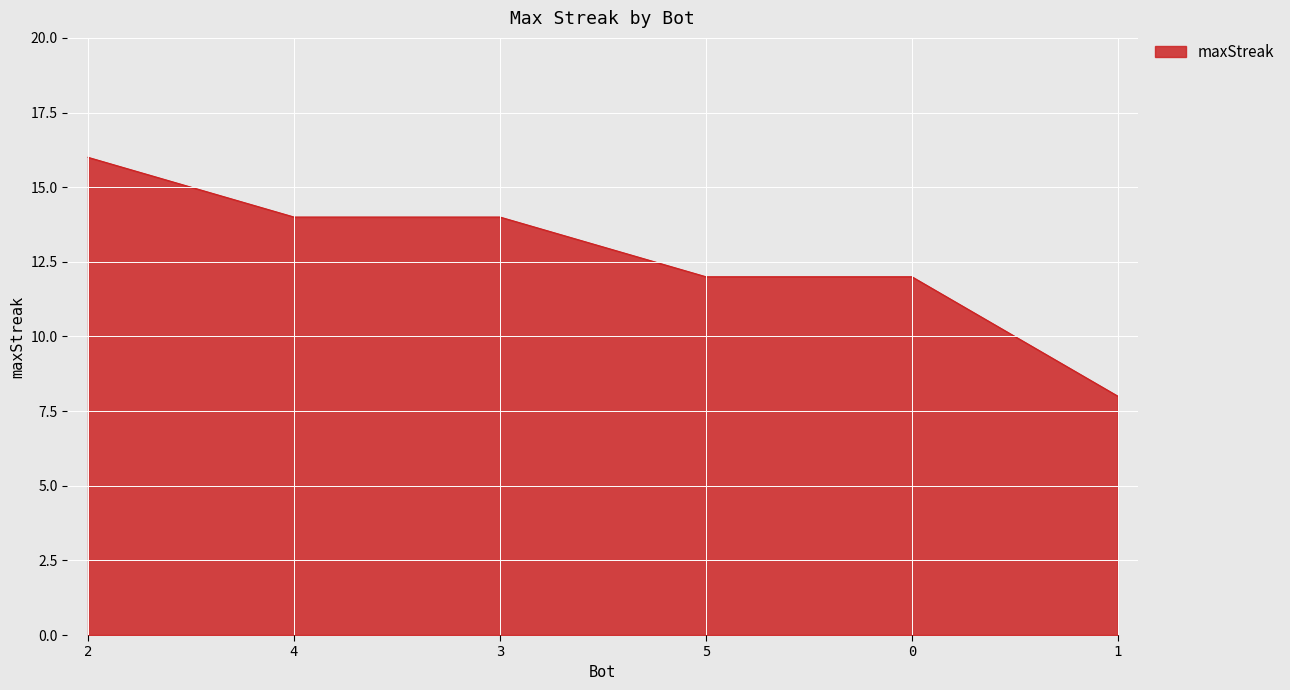

What position from the right is 4?

5